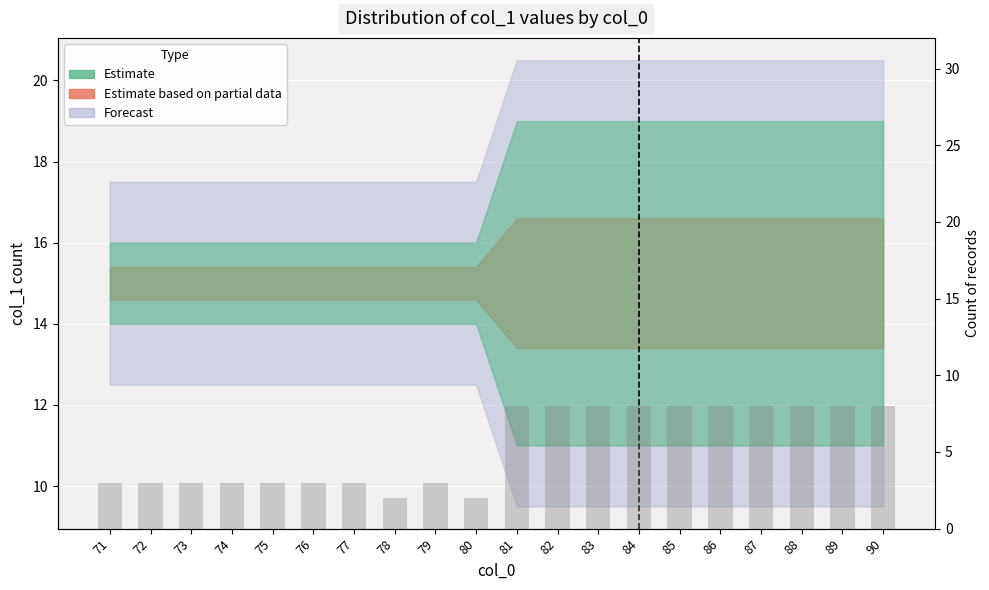

List the labels in order of value, smallest first.

78, 80, 71, 72, 73, 74, 75, 76, 77, 79, 81, 82, 83, 84, 85, 86, 87, 88, 89, 90